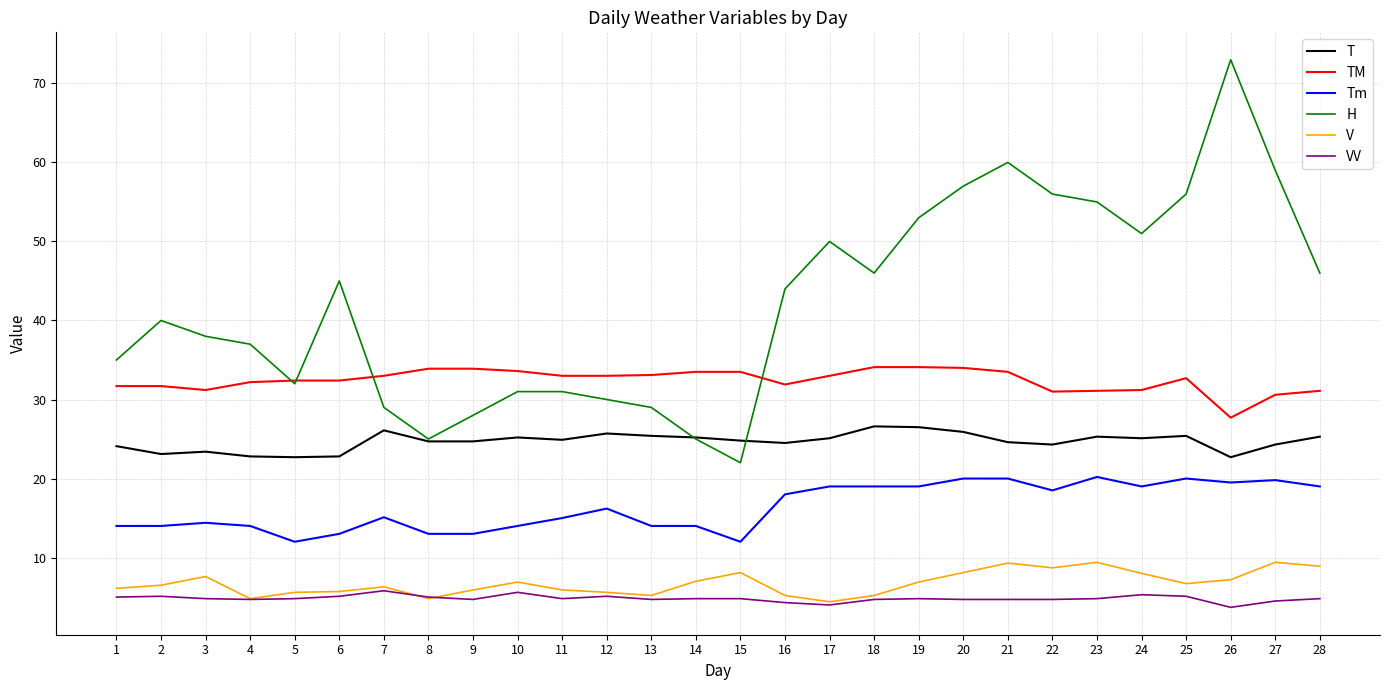

What is the total value across all series at 1?

115.9